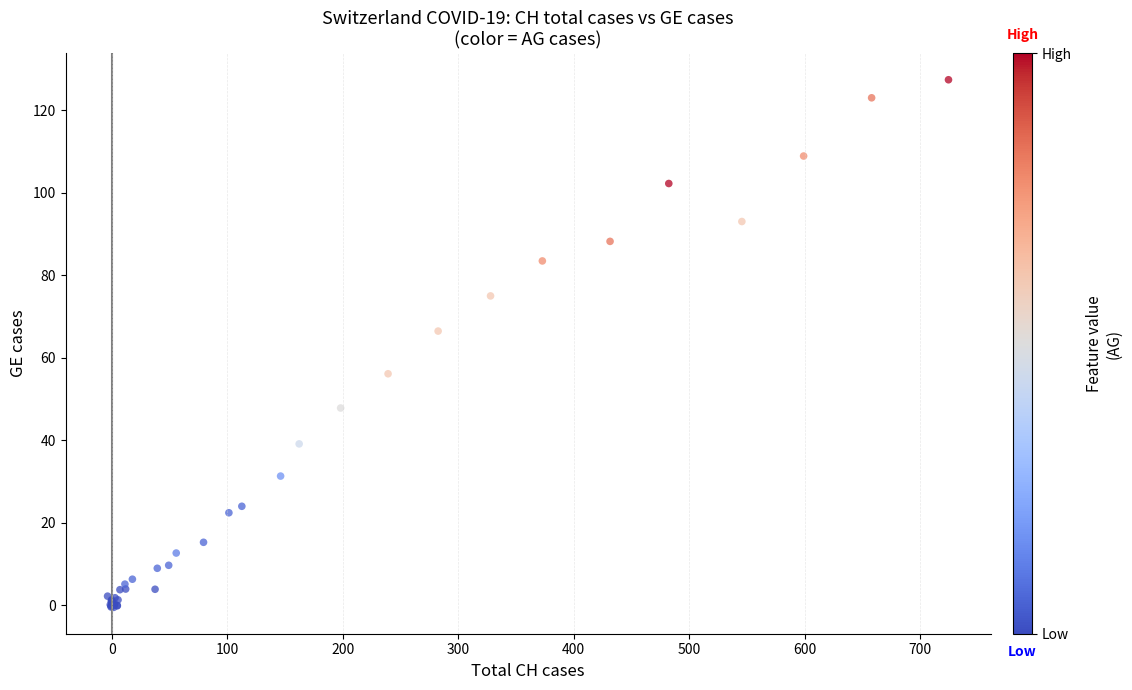

What Y value in the scatter plot is closest to 63?

66.5